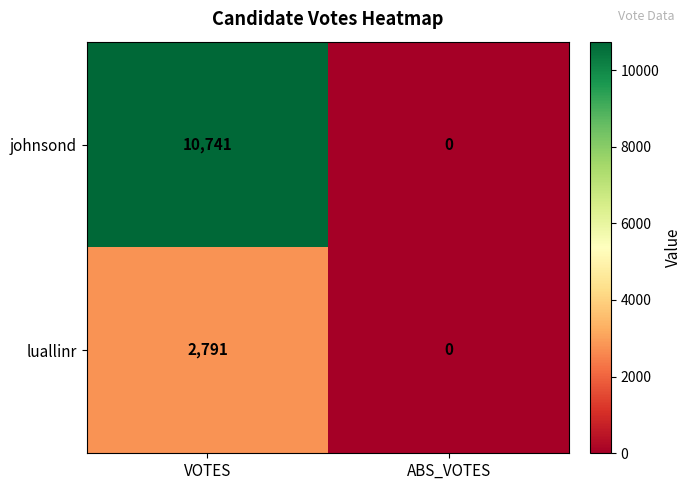

Which series has the largest range (max minus min)?

johnsond